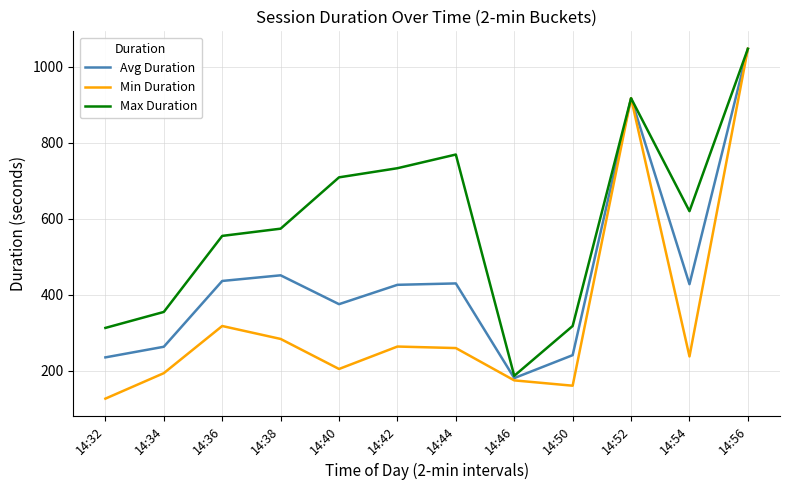

What is the greatest value displayed?

1047.0